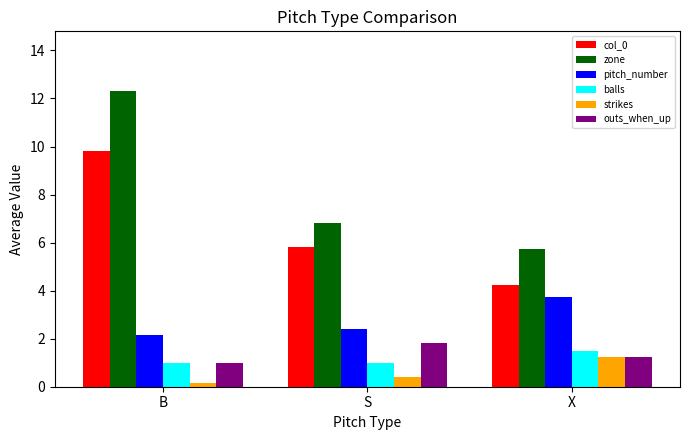

What is the label of the 3rd bar from the left?

X